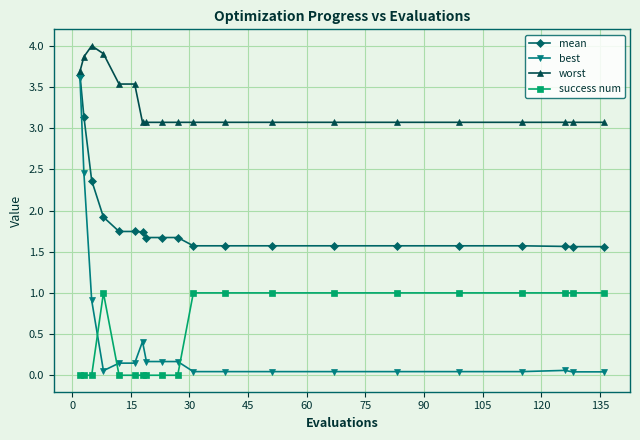

True or false: success num has more than 0 interior local peaks.

True